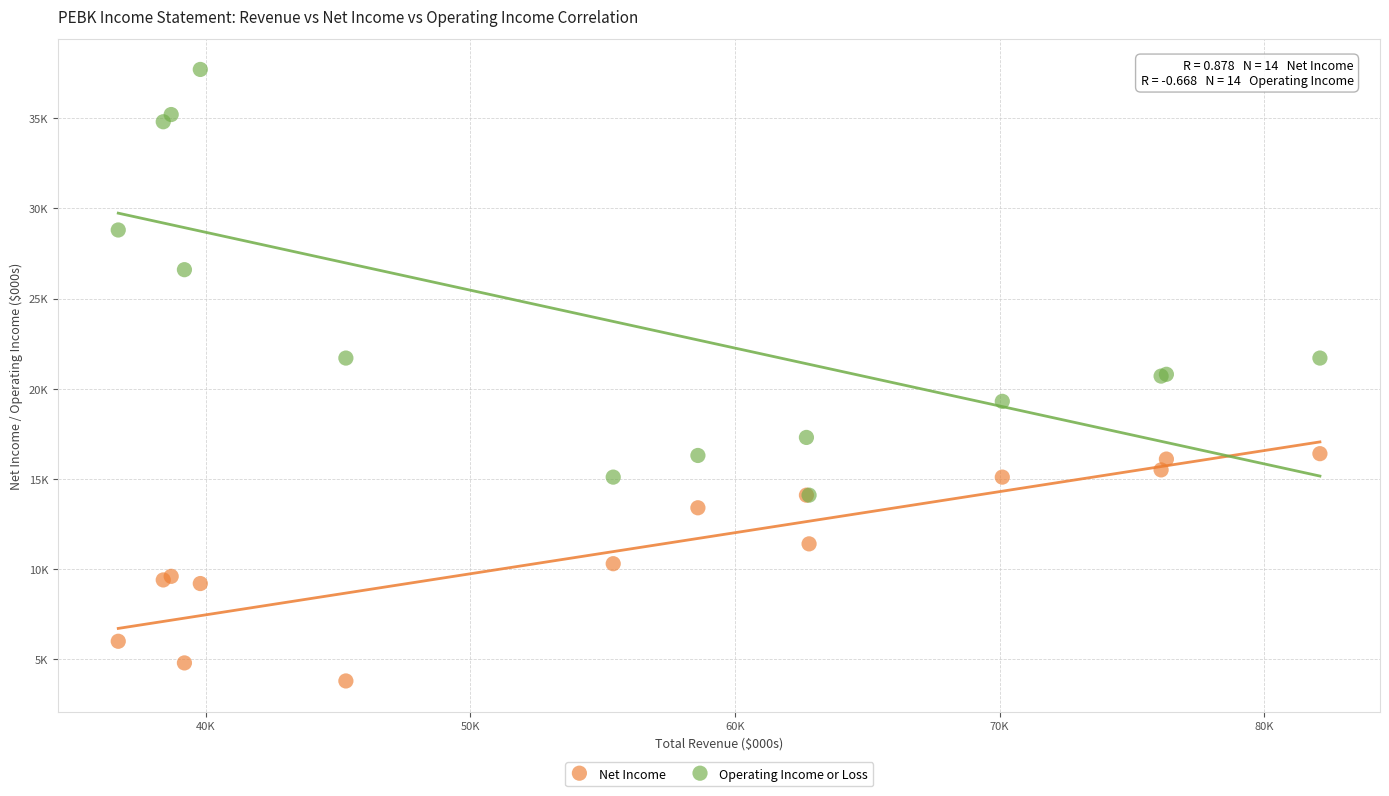

Which series reaches the minimum Y coordinate?

Net Income